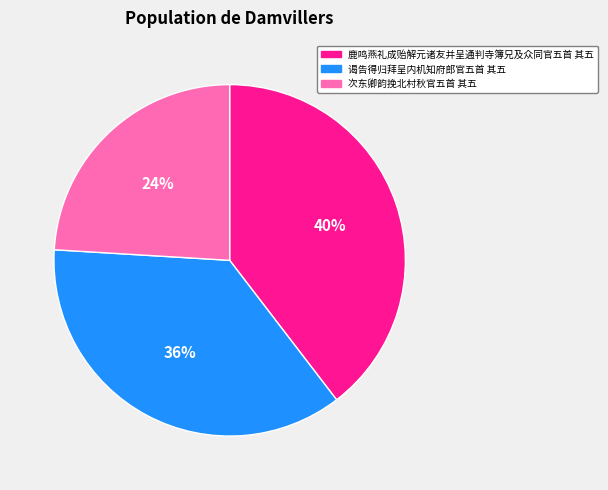

The 鹿鸣燕礼成贻解元诸友并呈通判寺簿兄及众同官五首 其五 slice represents 40% of the pie. True or false?

True